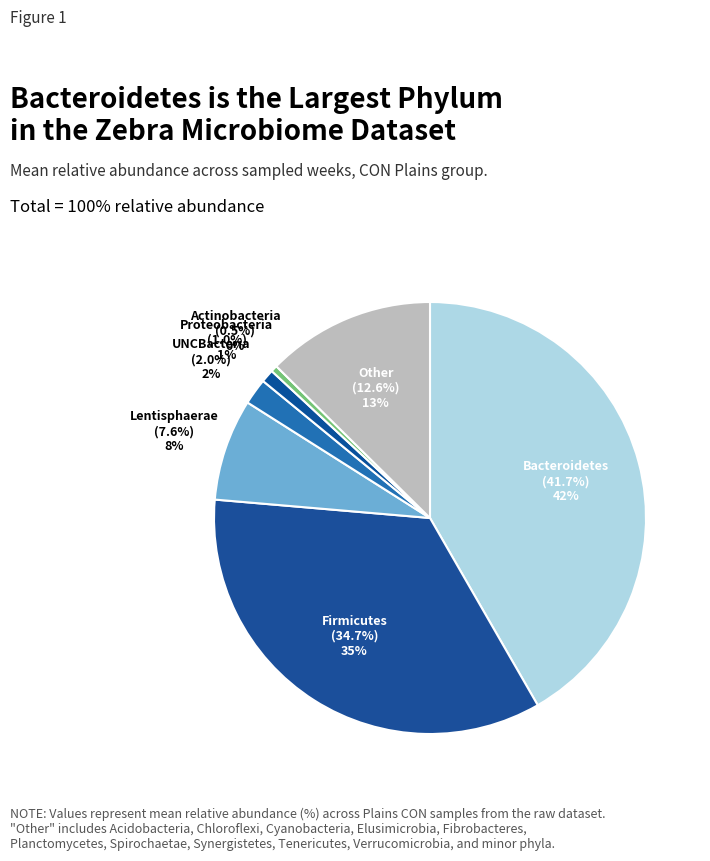

How many segments does this pie chart have?

7